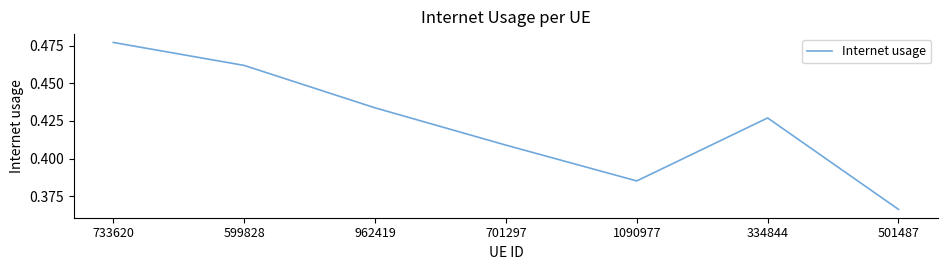

Between 501487 and 701297, which is larger?

701297